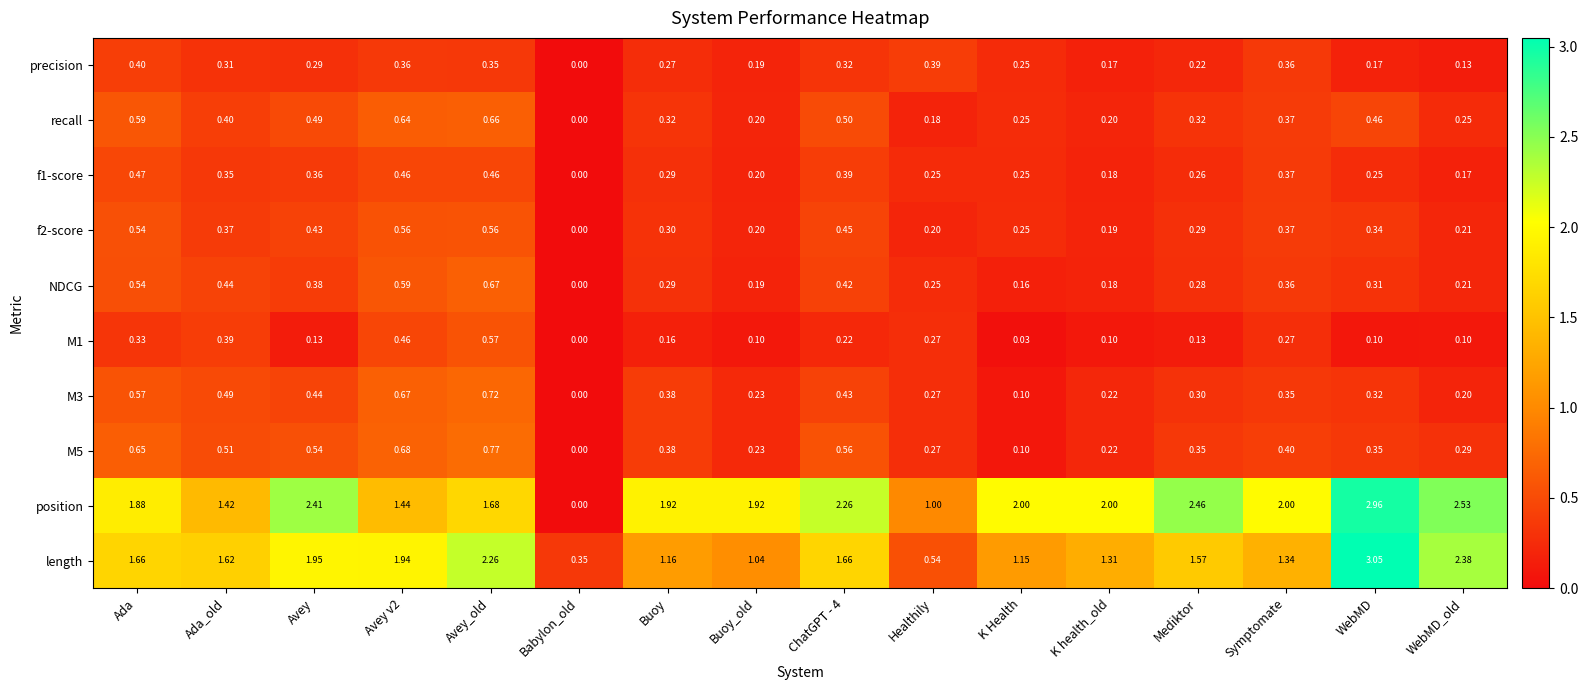

At Ada_old, list the series in order from smallest to largest.

precision, f1-score, f2-score, M1, recall, NDCG, M3, M5, position, length